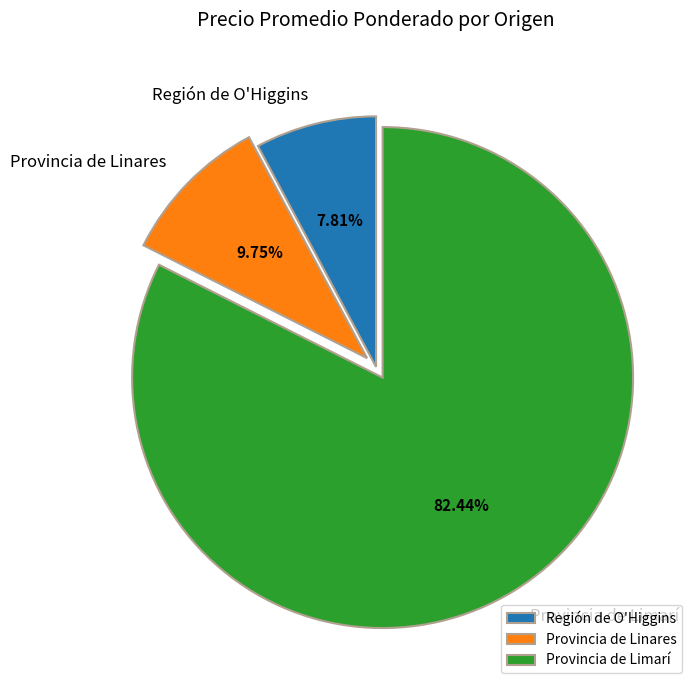

What is the smallest slice in the pie chart?

Región de O'Higgins